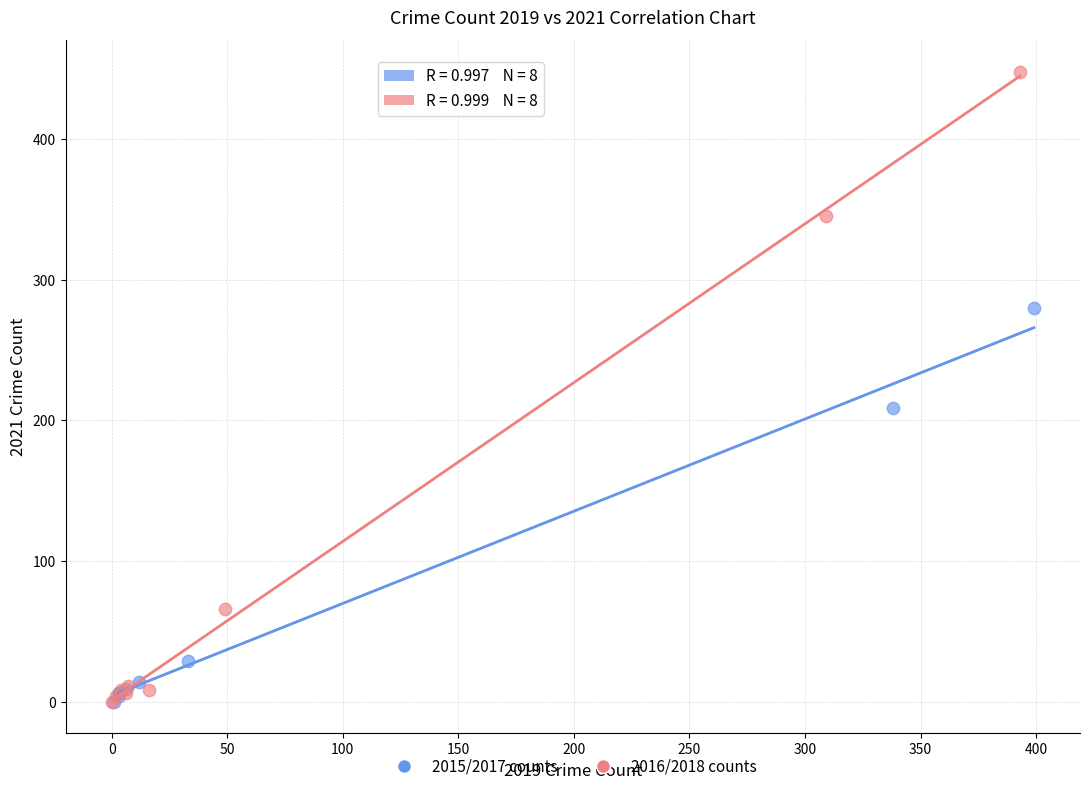

Which series has the widest spread of Y values?

2016/2018 counts